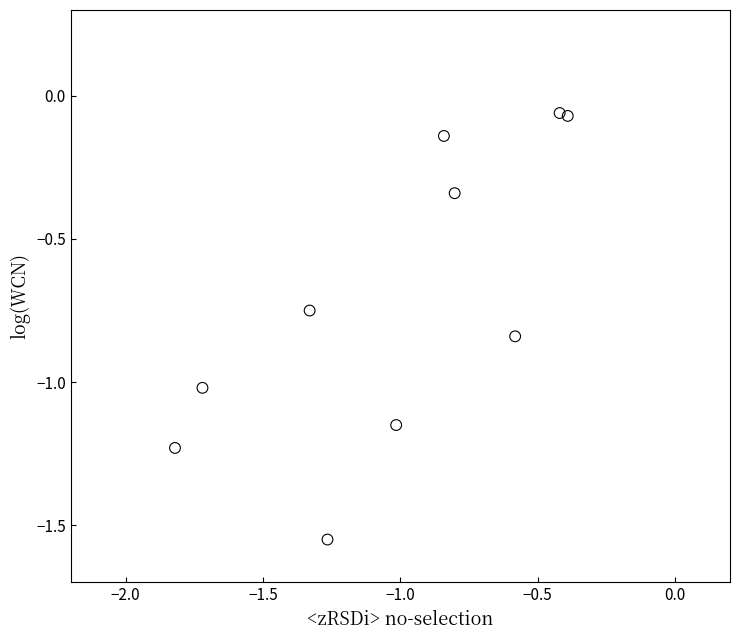

What is the range of X values (max minus min)?

1.4